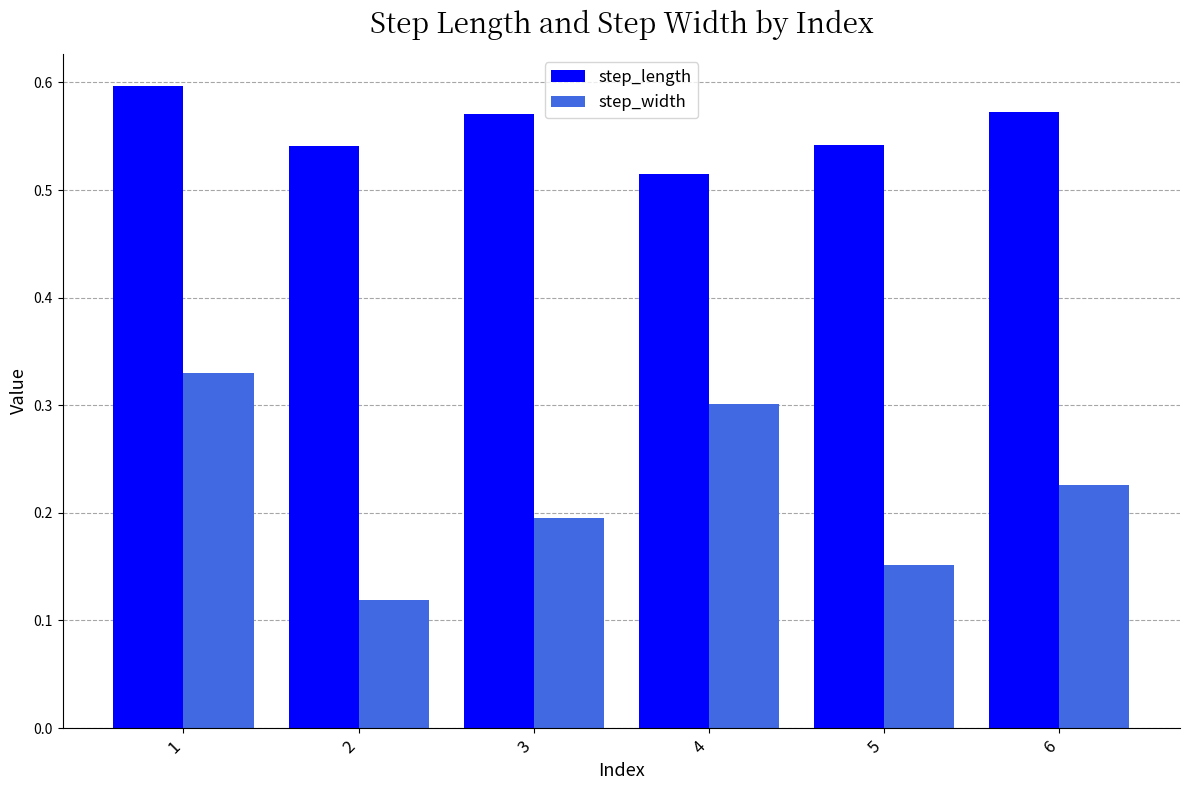

The step_width series shows 0.1 at 4. True or false?

False